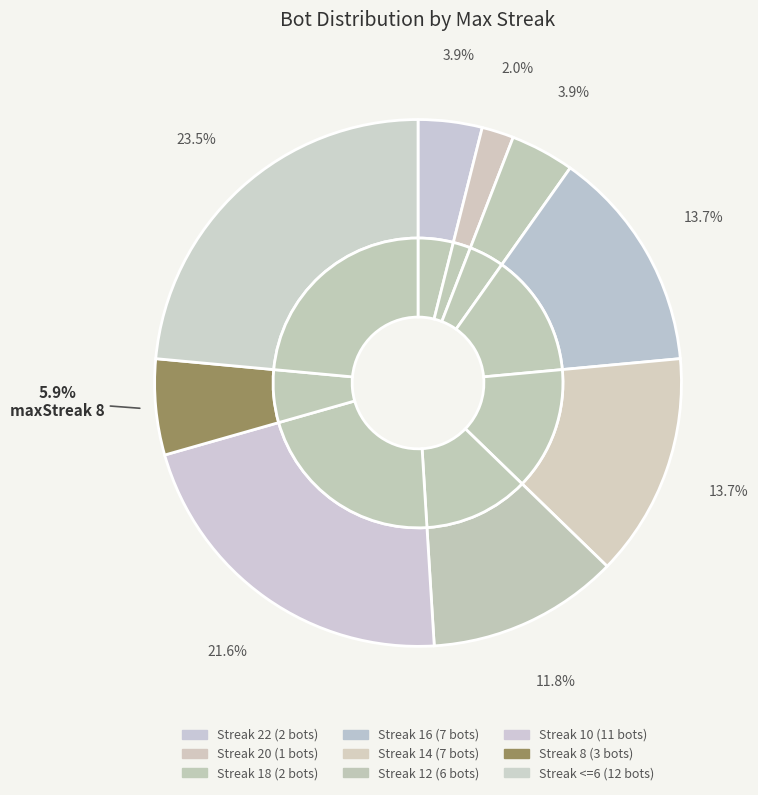

Rank the categories by value from lowest to highest.

maxStreak 20, maxStreak 22, maxStreak 18, maxStreak 8, maxStreak 12, maxStreak 16, maxStreak 14, maxStreak 10, maxStreak <= 6